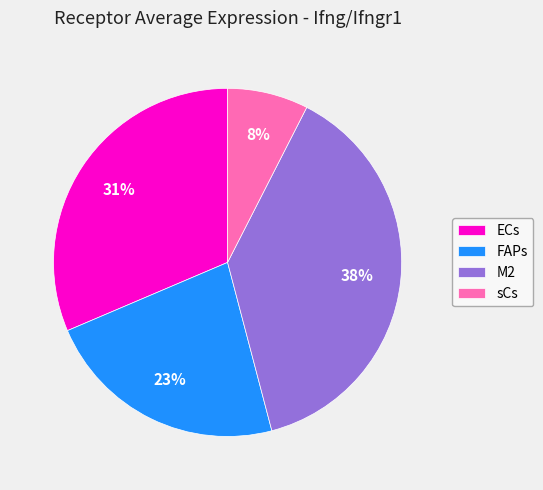

Which category has the smallest portion of the pie?

sCs